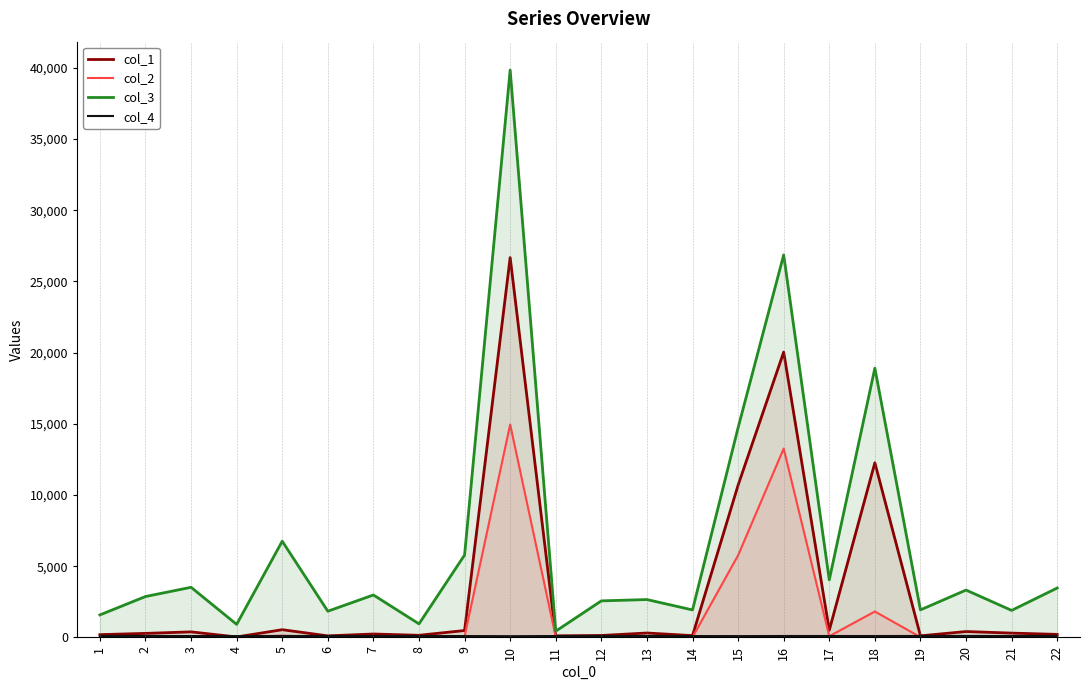

At which label is col_3 closest to 20144?

18